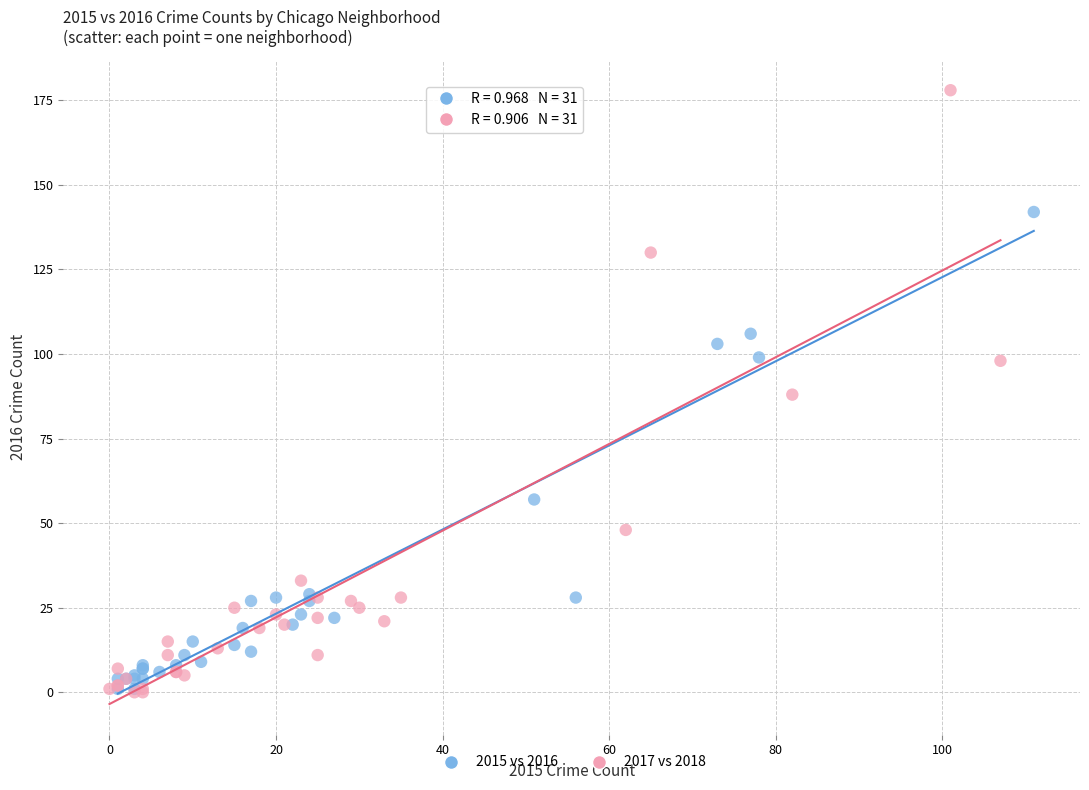

Which series has the widest spread of Y values?

2017 vs 2018